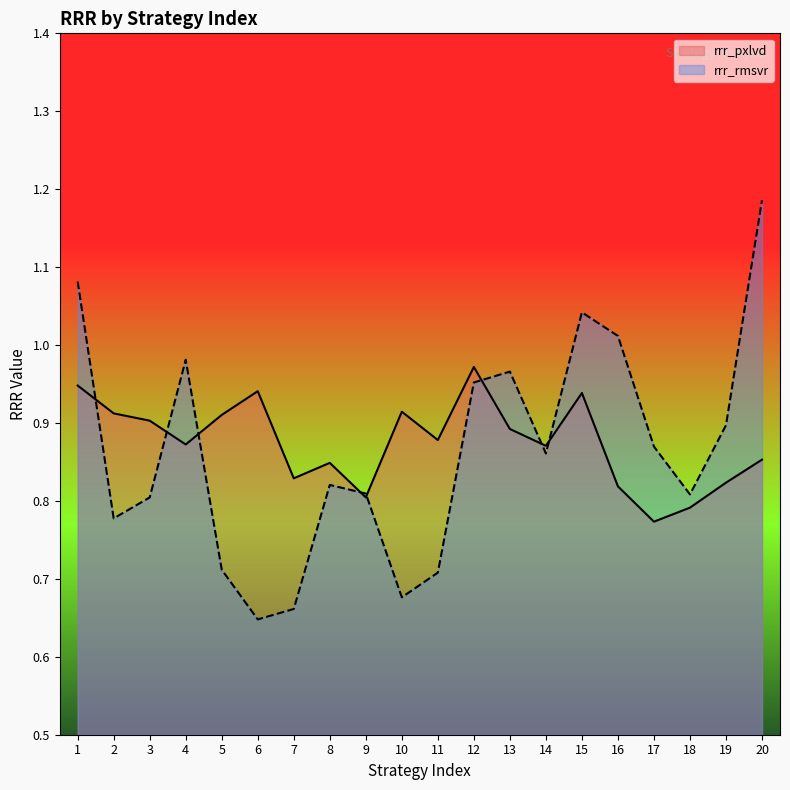

Is the value of rrr_pxlvd at 2 greater than the value of rrr_rmsvr at 6?

Yes